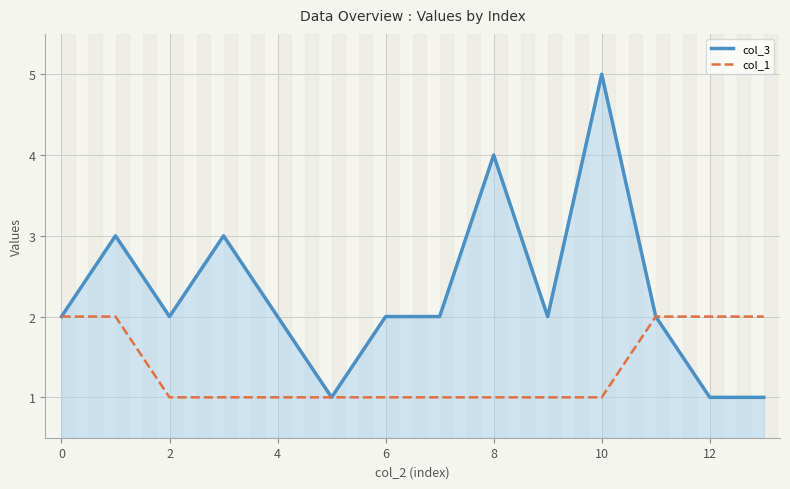

Reading left to right, list all the values displayed in this chart.

col_3: 2	3	2	3	2	1	2	2	4	2	5	2	1	1
col_1: 2	2	1	1	1	1	1	1	1	1	1	2	2	2